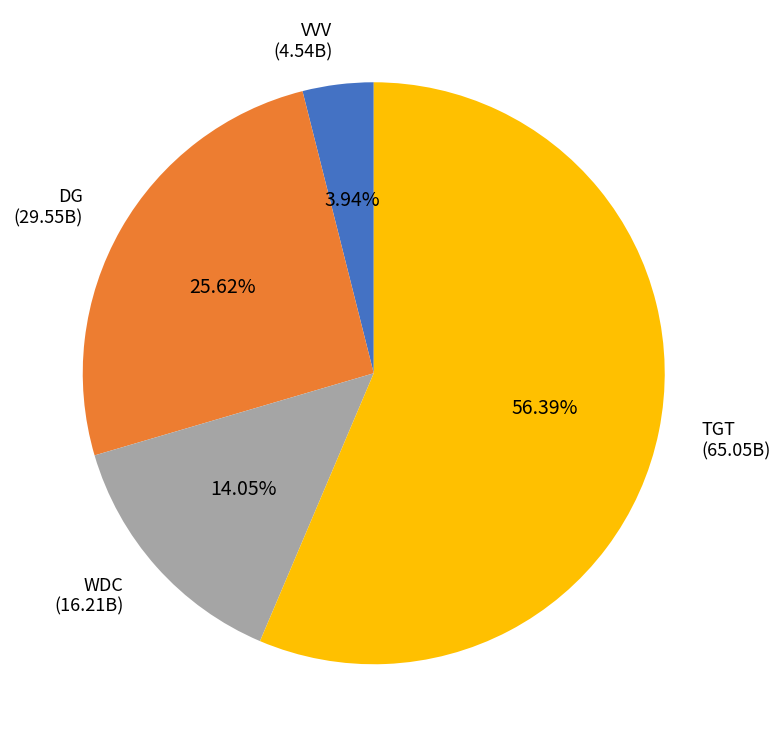

Does any single category account for the majority?

Yes